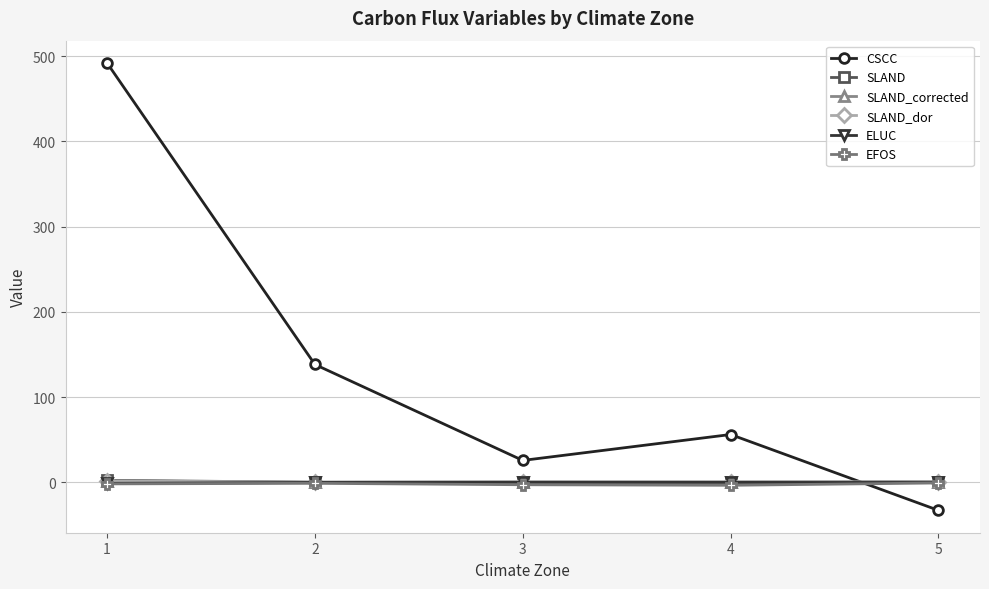

What is the value of the CSCC point at the 5th from the left?

-32.8